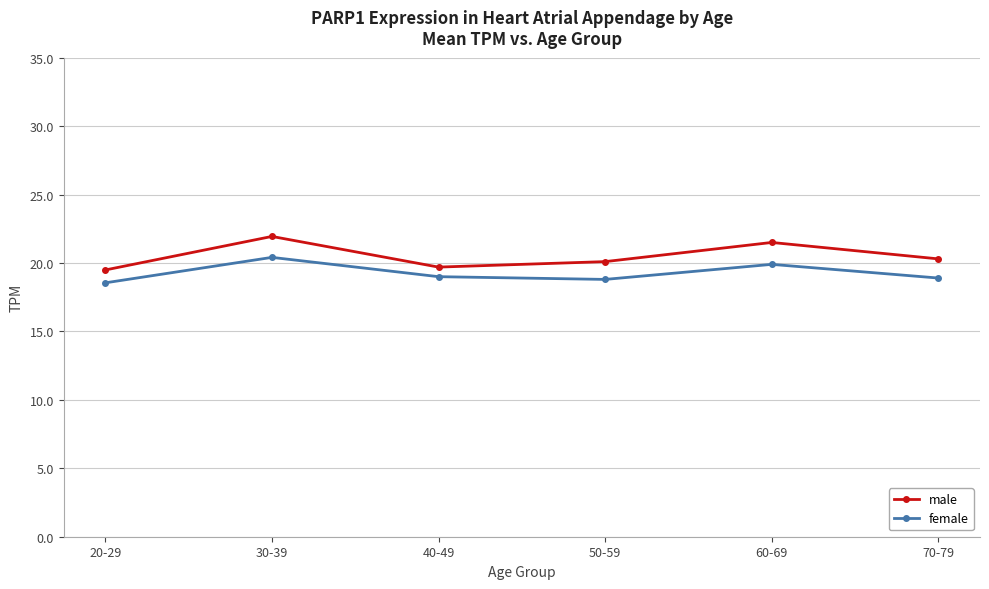

What is the difference between the highest and lowest values at 40-49?

0.7